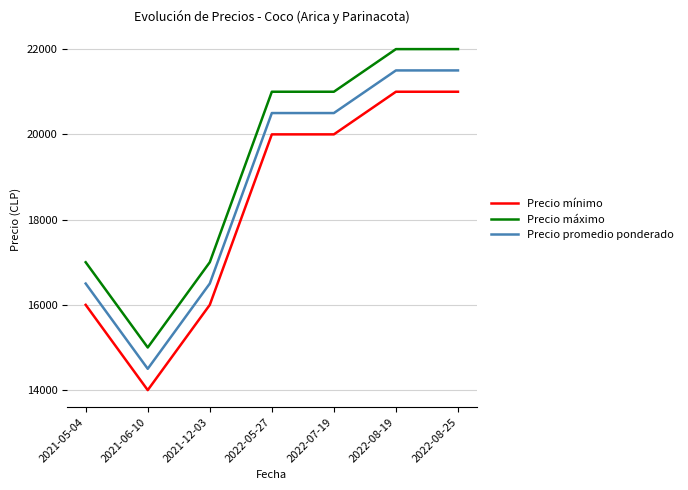

What is the spread (max minus min) of values at 2021-12-03?

1000